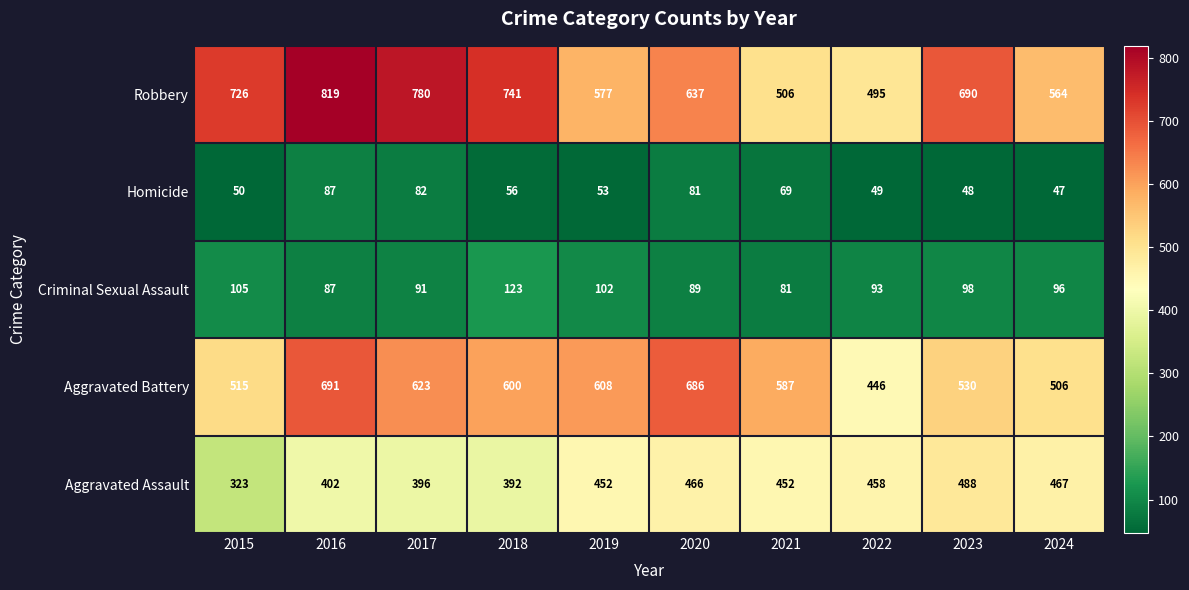

What is the sum of all Aggravated Assault values?

4296